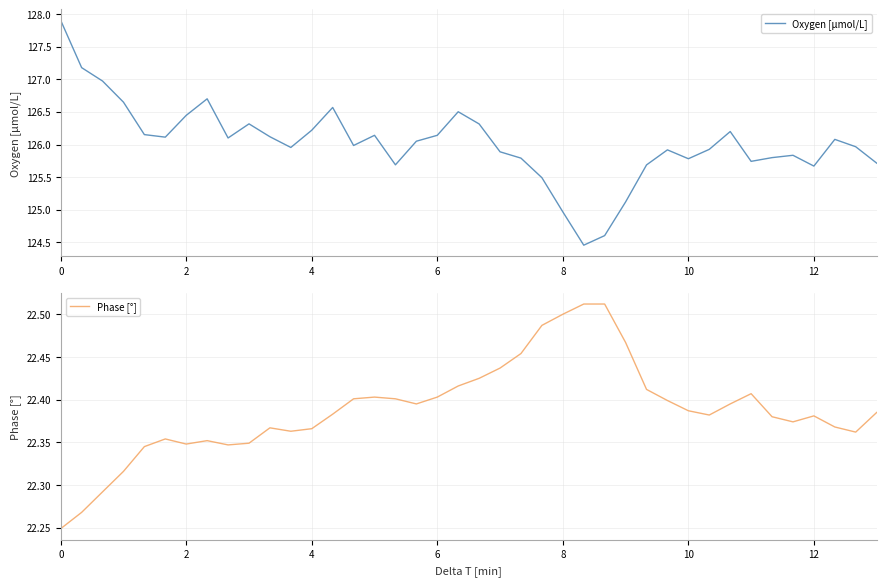

Which series has the largest range (max minus min)?

Oxygen [μmol/L]